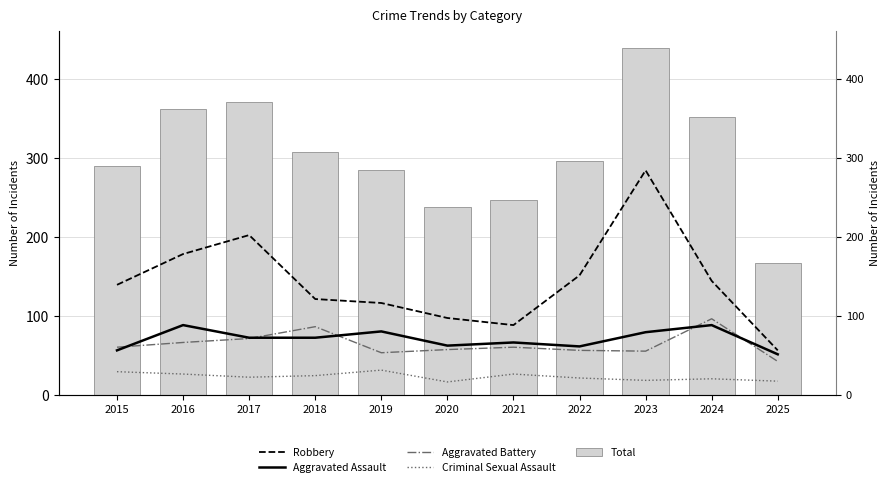

Reading left to right, list all the values displayed in this chart.

Robbery: 139	178	202	121	116	97	88	151	284	144	56
Aggravated Assault: 56	88	72	72	80	62	66	61	79	88	51
Aggravated Battery: 60	66	71	86	53	57	60	56	55	96	42
Criminal Sexual Assault: 29	26	22	24	31	16	26	21	18	20	17
Total: 289	362	371	307	284	237	246	296	439	351	167